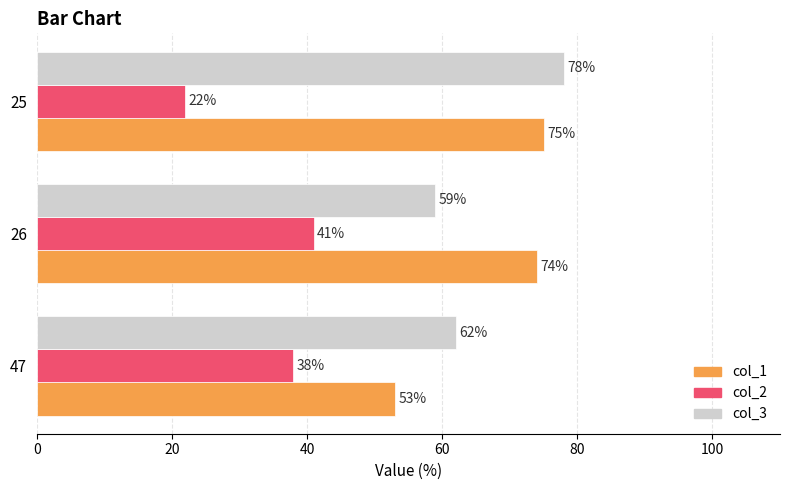

What is the smallest value displayed?

22